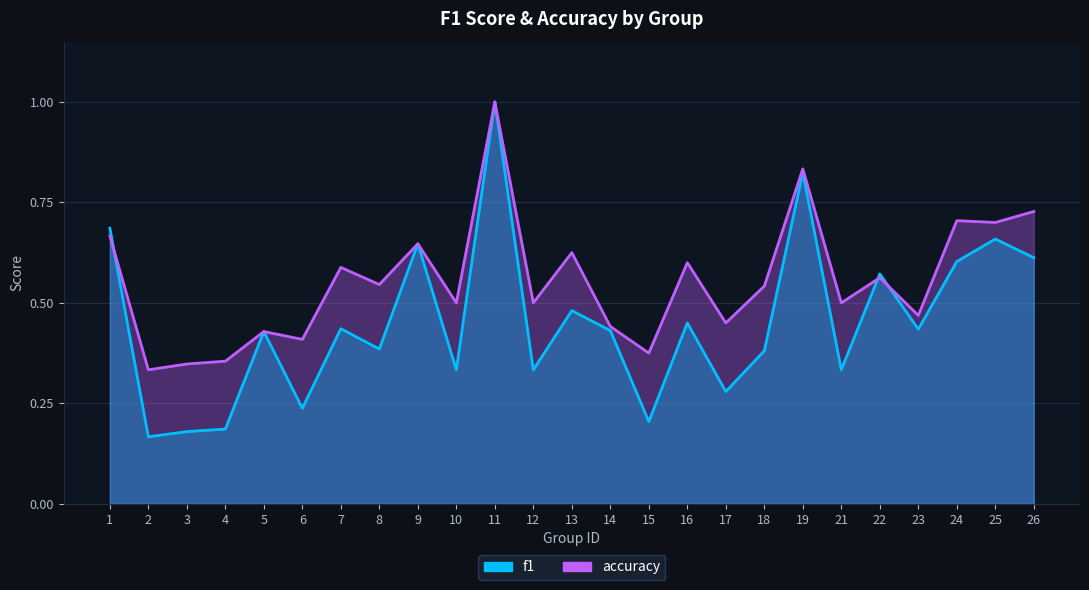

What are all the series names shown in the legend?

f1, accuracy